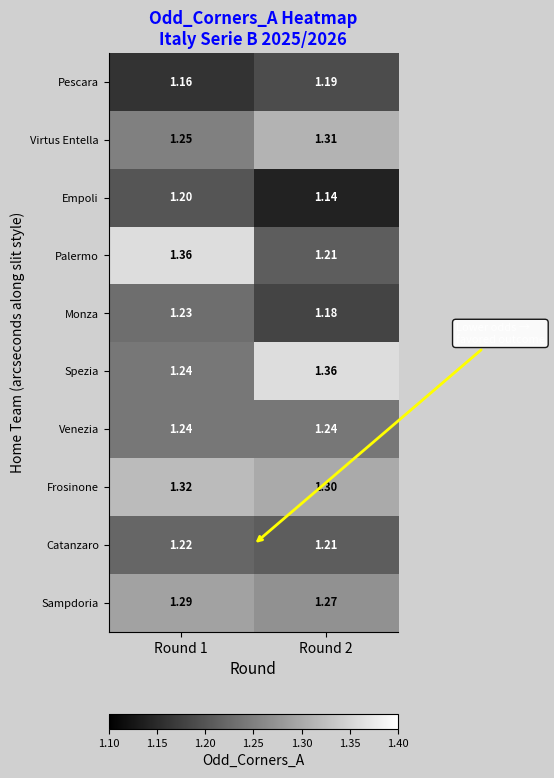

Which series has the largest range (max minus min)?

Palermo